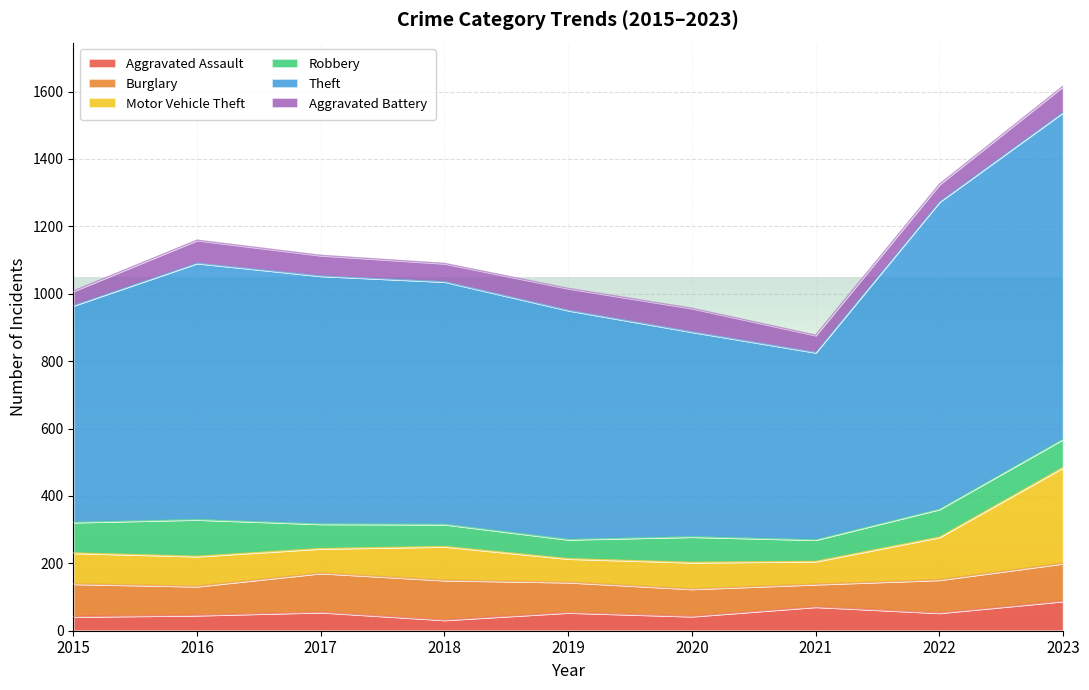

What is the value of the Robbery point at the 1st from the left?

91